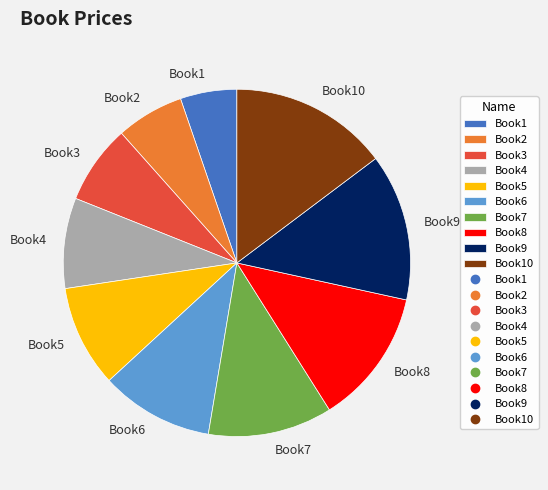

What is the smallest slice in the pie chart?

Book1